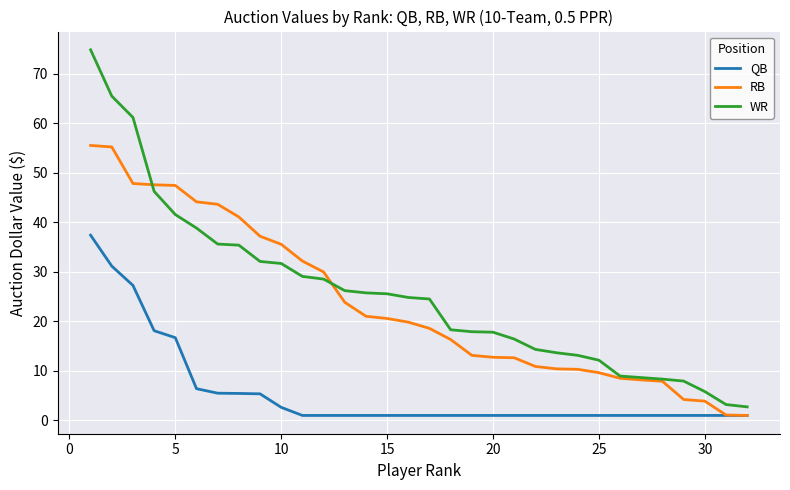

What is the greatest value displayed?

74.8